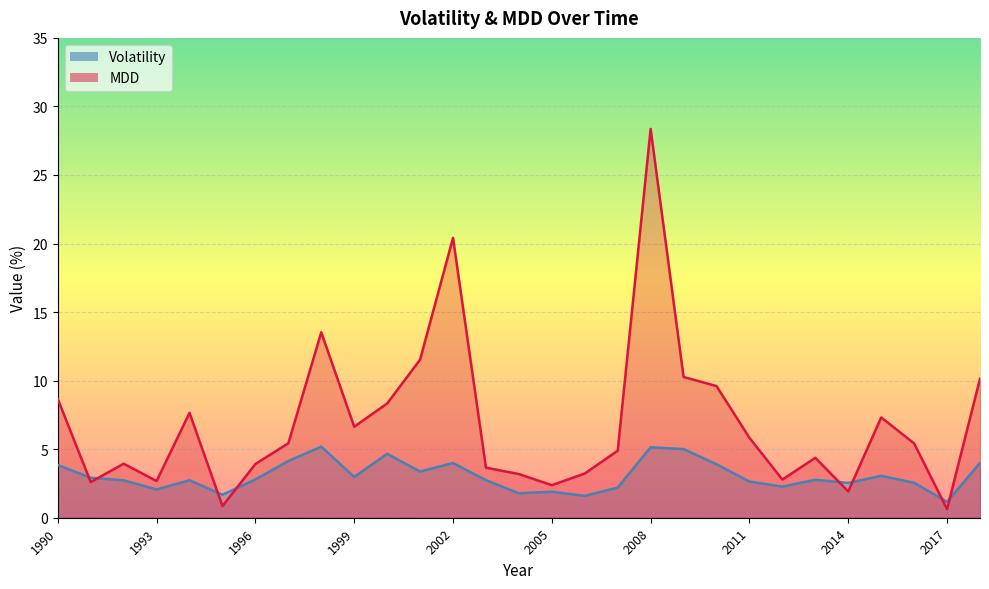

True or false: MDD has more than 2 points higher than both neighbors.

True